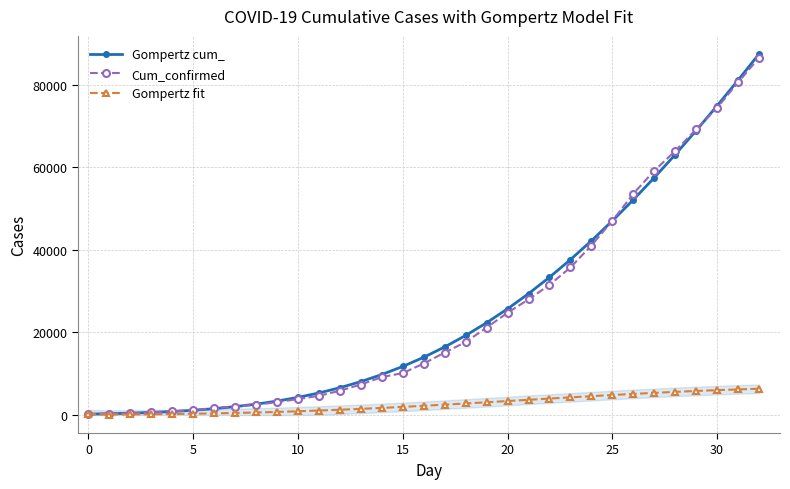

At how many categories does at least one series exceed 45246?

8